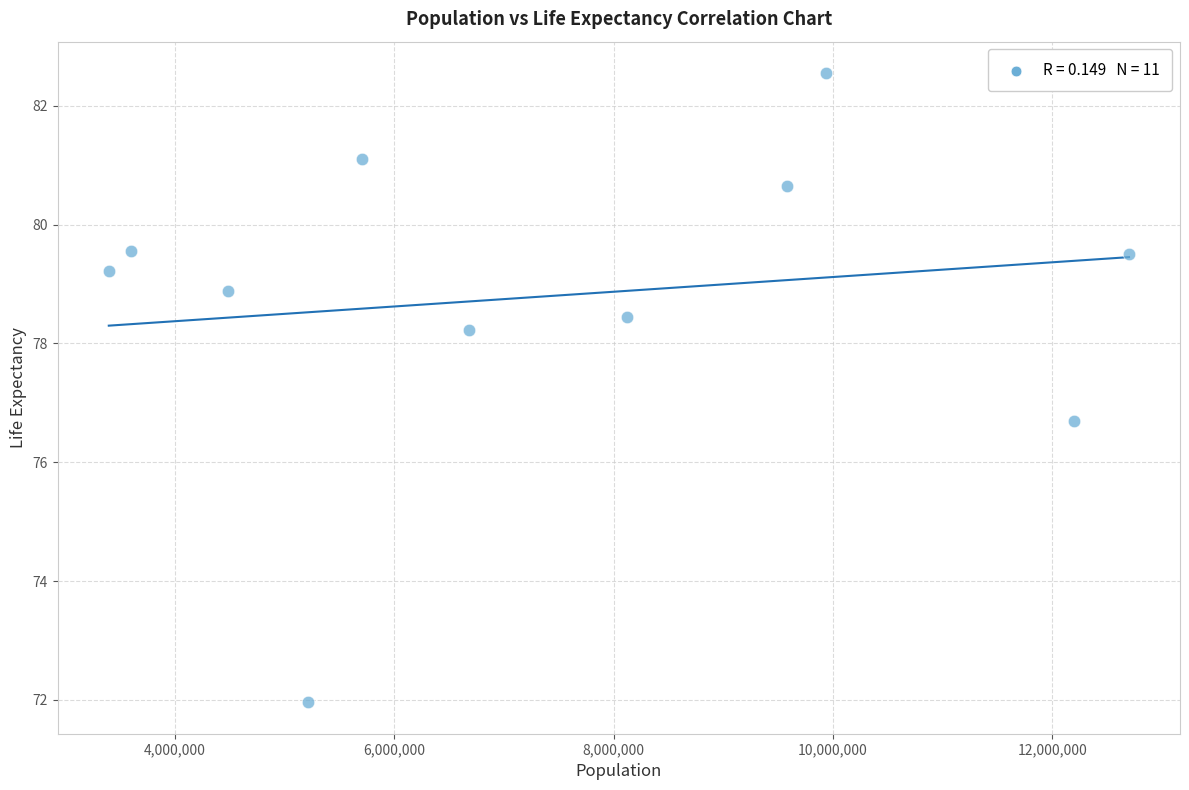

What is the average Y value?

78.8